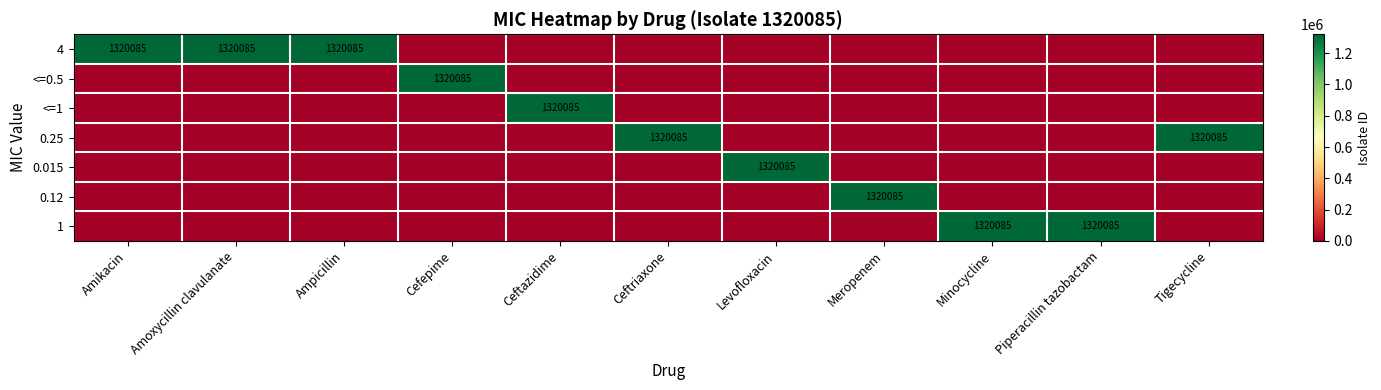

Is it true that 1 equals 1320085 at Minocycline?

True